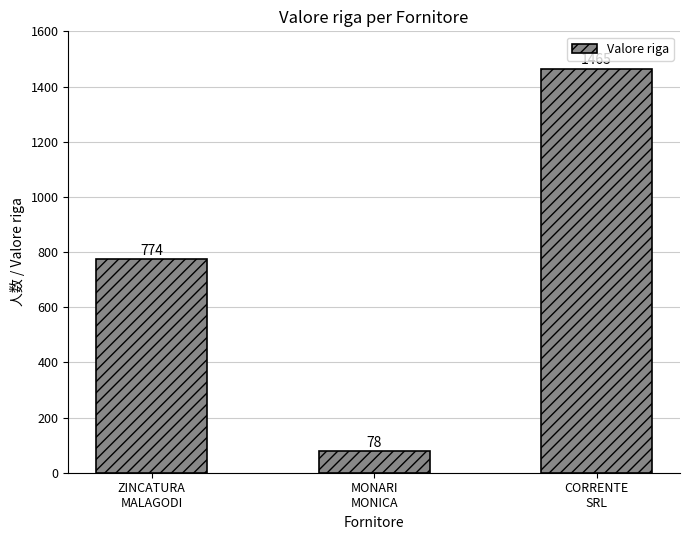

The chart shows a value of 774.2 at ZINCATURA
MALAGODI. True or false?

True